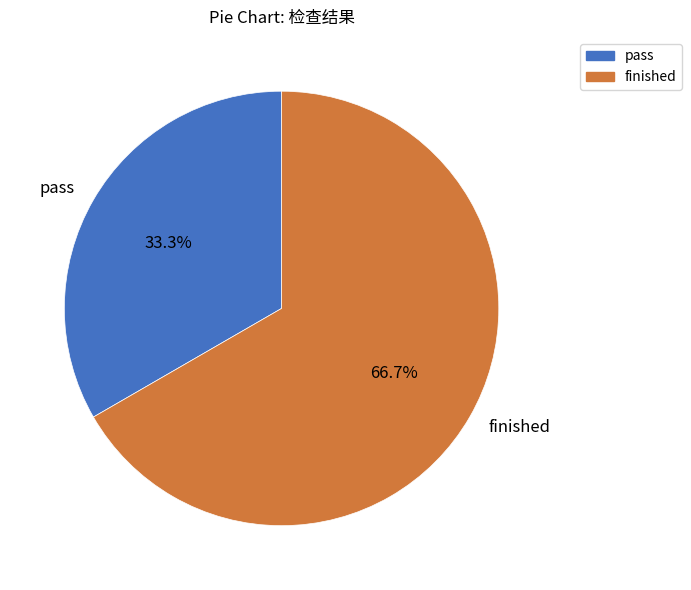

To the nearest percent, what percentage of the pie is finished?

67%